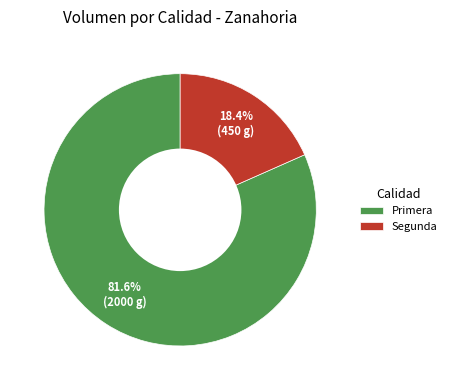

Is there any slice that represents more than half of the pie?

Yes